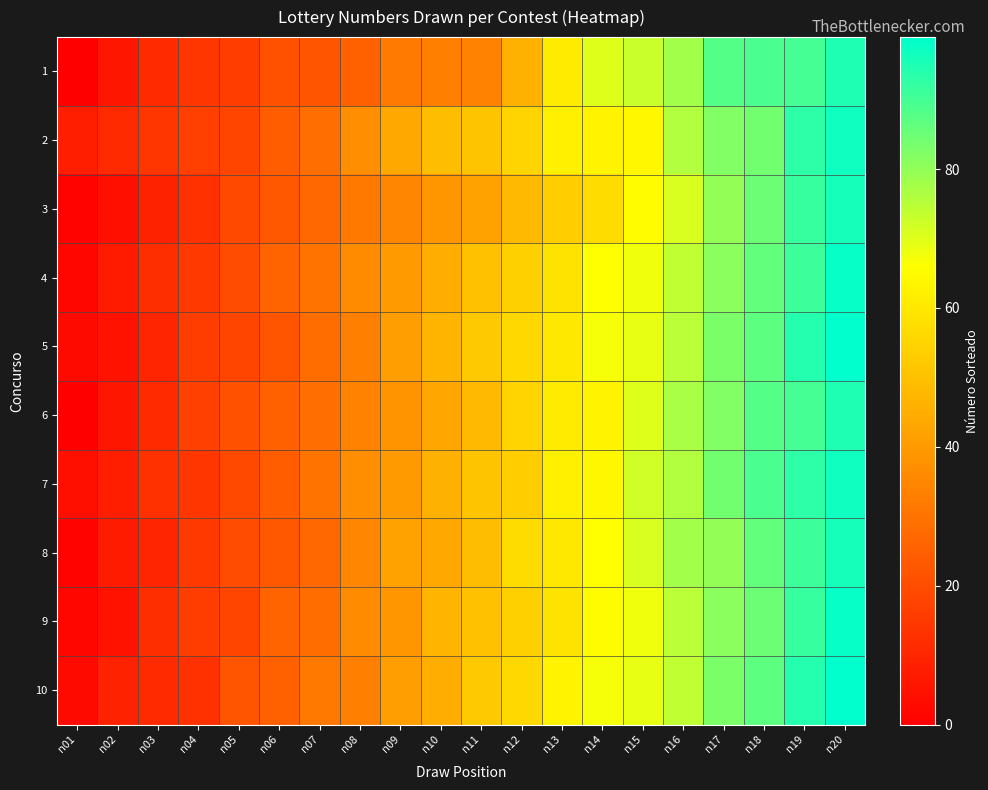

Rank the series by their maximum value, from lowest to highest.

1, 6, 3, 8, 2, 7, 4, 9, 5, 10